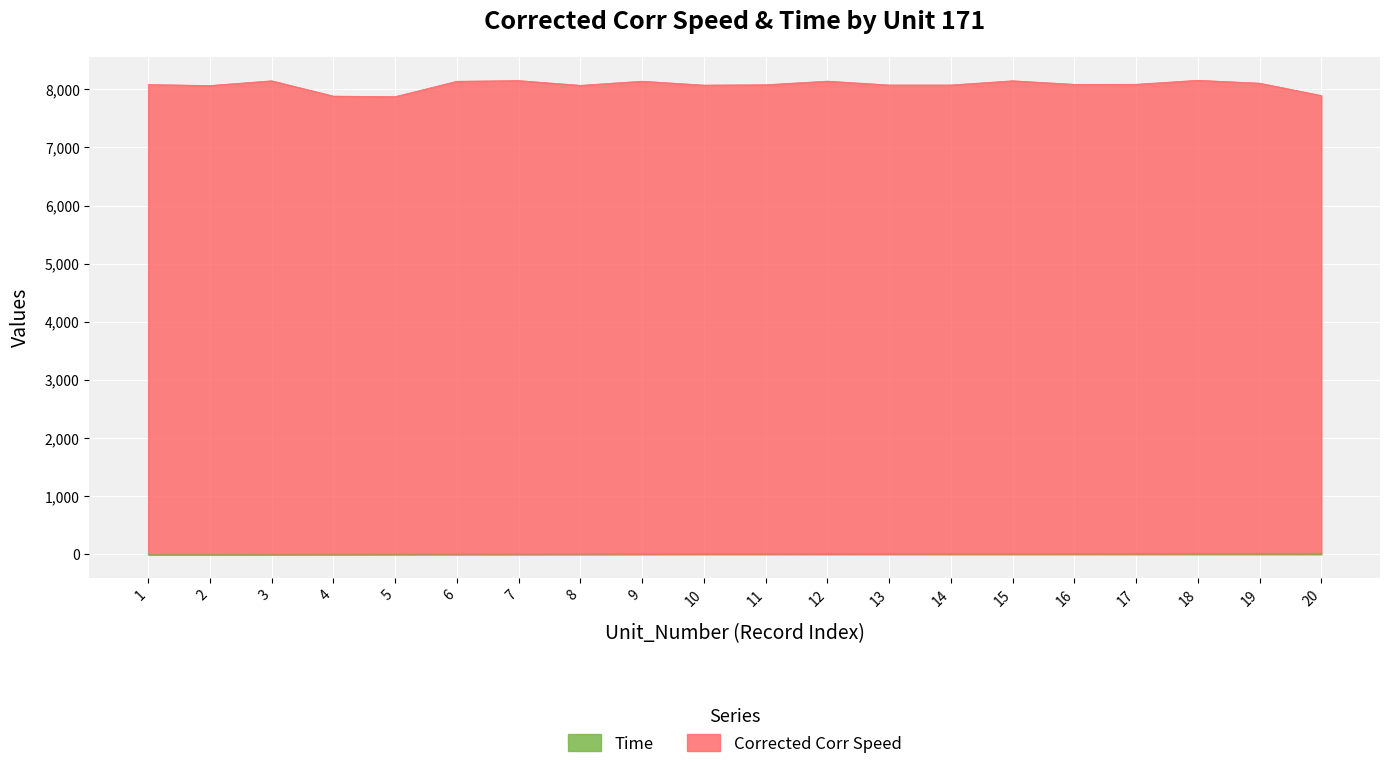

Reading left to right, what are all the values shown in this chart?

Corrected Corr Speed: 8082.7	8065.8	8147.4	7883.6	7874.7	8139.1	8150.6	8069.2	8140.3	8072.9	8079.4	8141.5	8074.9	8074.9	8147.8	8085.9	8087.4	8156.1	8106.3	7893.3
Time: 1.0	2.0	3.0	4.0	5.0	6.0	7.0	8.0	9.0	10.0	11.0	12.0	13.0	14.0	15.0	16.0	17.0	18.0	19.0	20.0